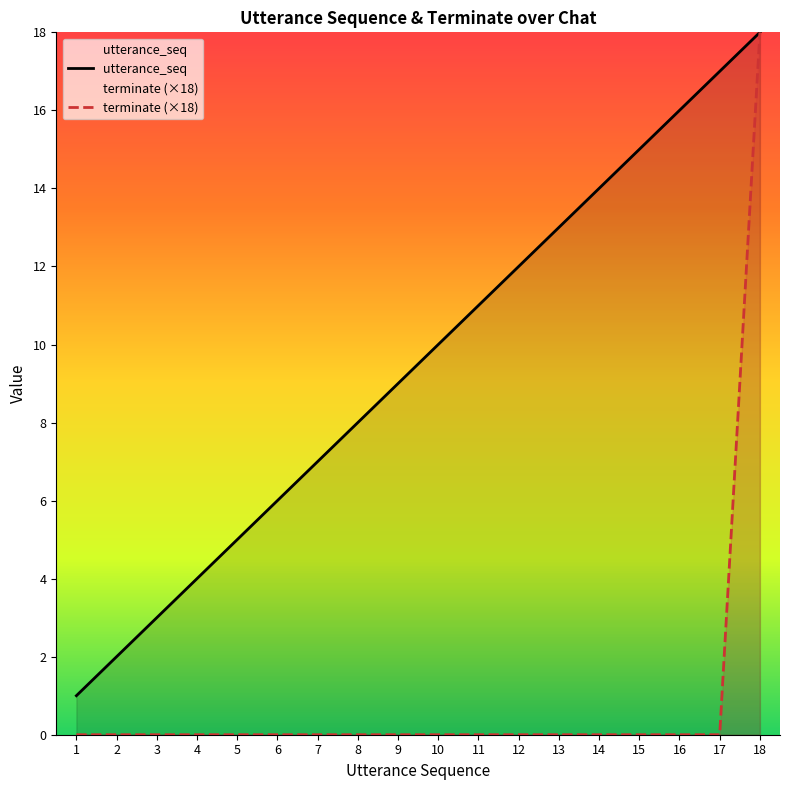

What is the lowest value of the utterance_seq series?

1